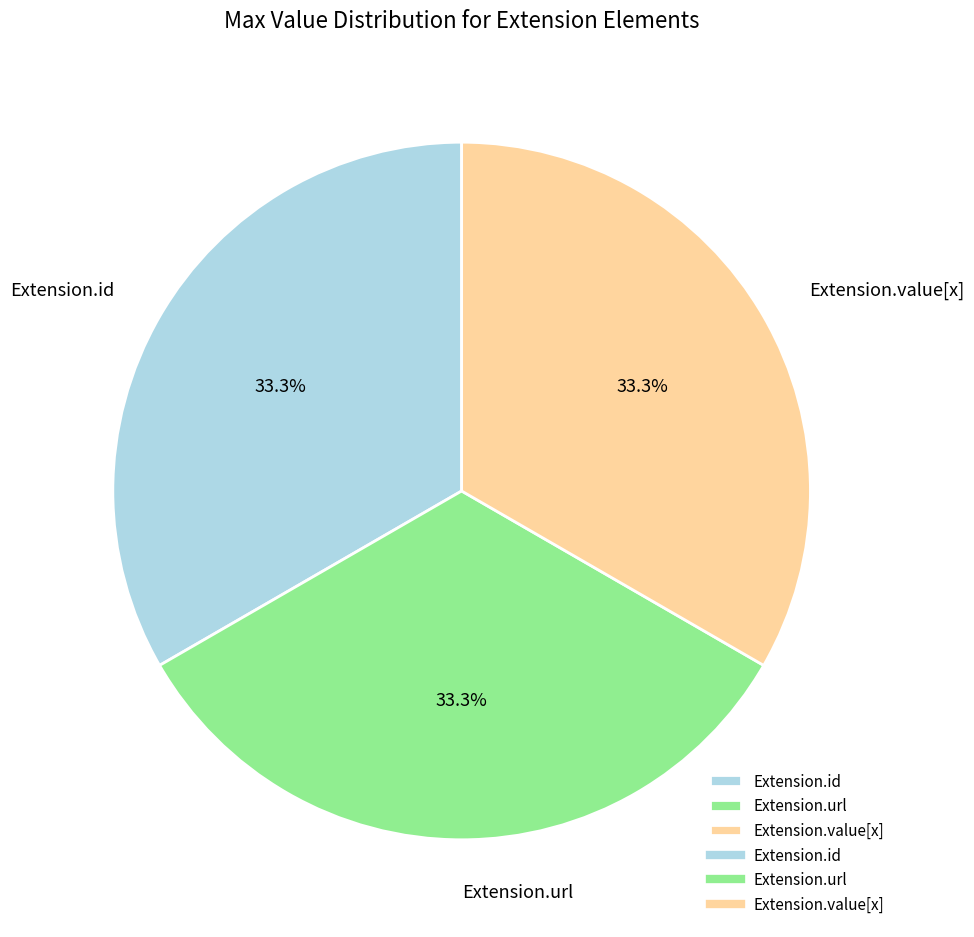

Is there a majority slice in this chart?

No